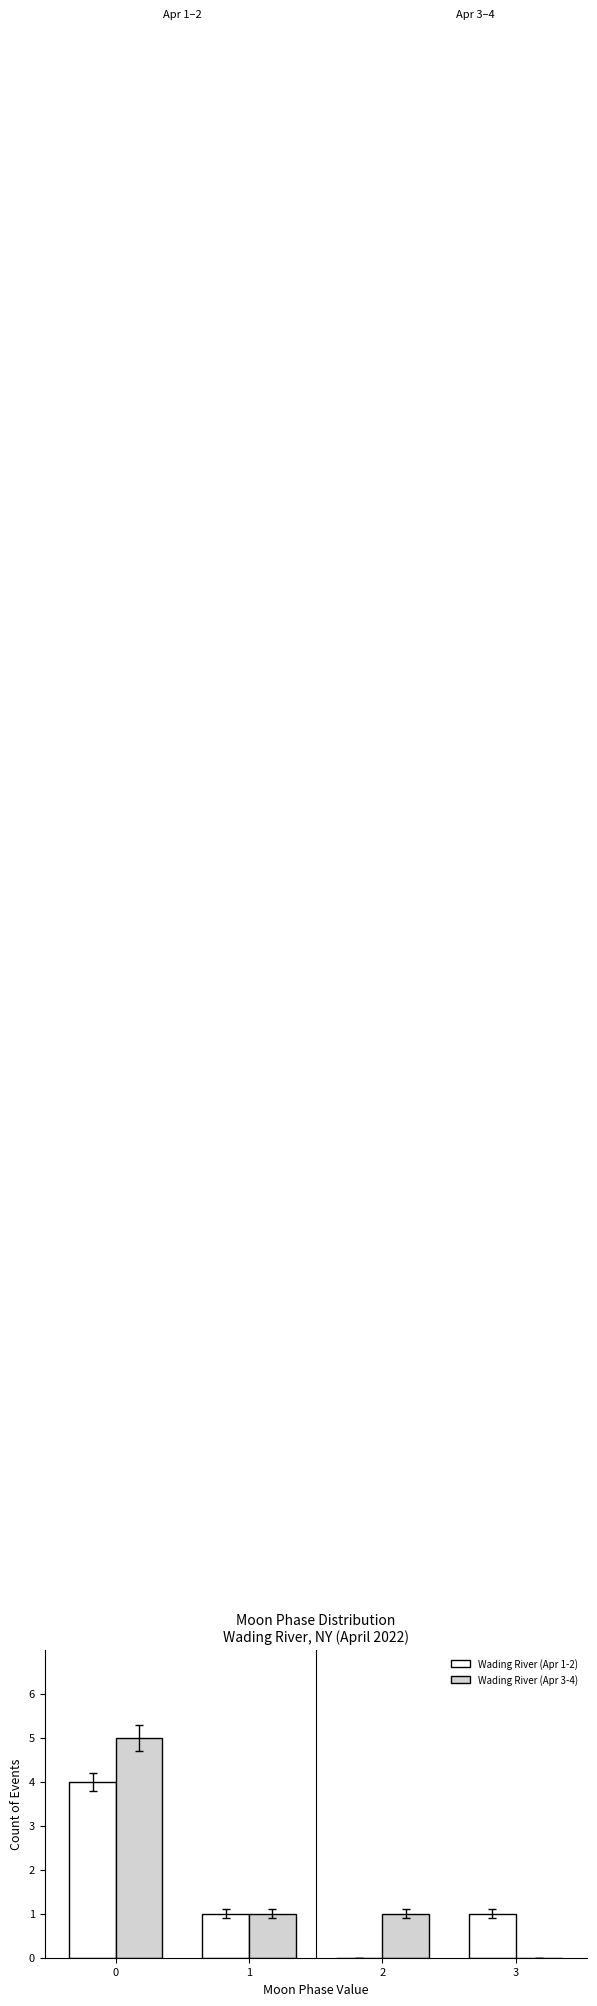

Reading left to right, transcribe all the data shown in this chart.

Wading River (Apr 1-2): 4	1	0	1
Wading River (Apr 3-4): 5	1	1	0